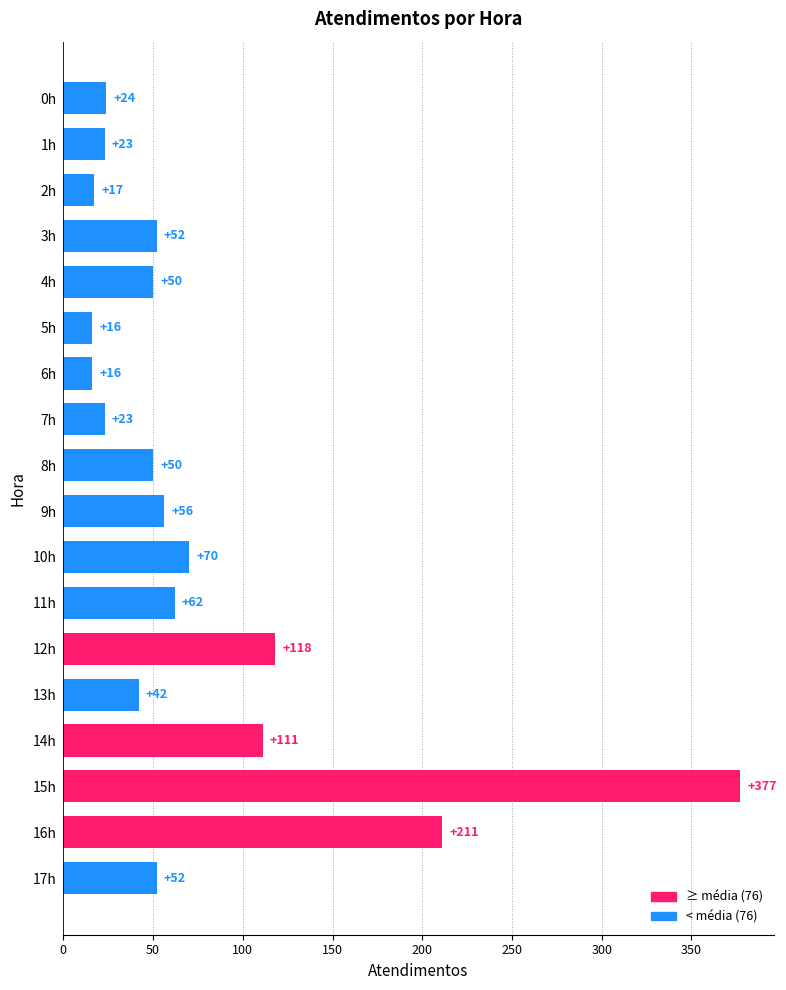

What is the average value?

76